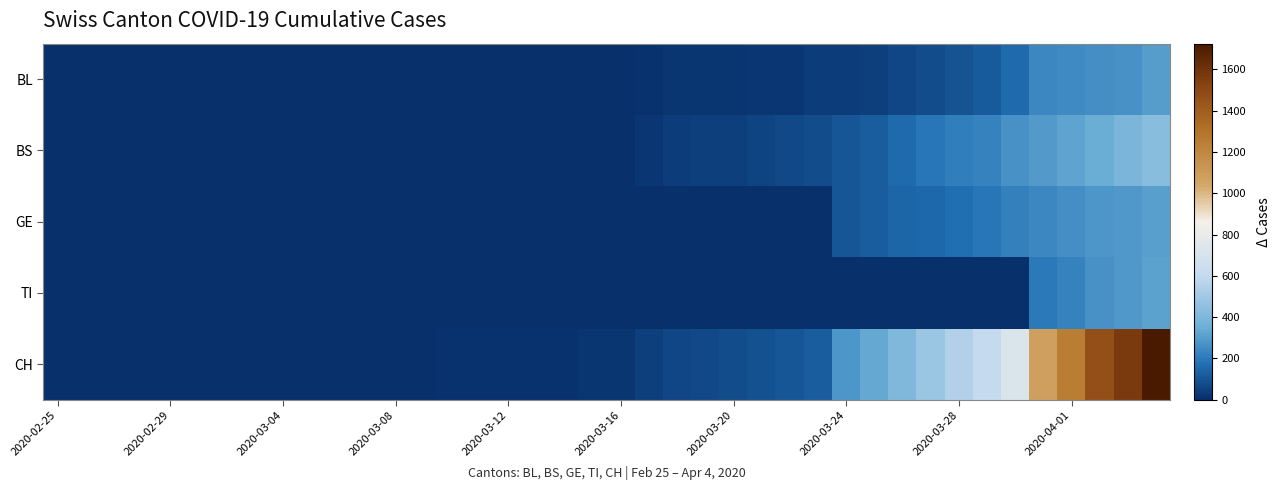

Reading left to right, transcribe all the data shown in this chart.

BL: 0	0	0	0	0	0	0	0	0	0	0	0	0	0	1	2	2	2	2	5	5	13	16	16	18	21	21	35	40	46	65	76	100	115	158	242	249	262	266	298
BS: 0	0	0	0	0	0	0	0	0	0	0	0	0	0	4	4	4	4	4	0	4	25	36	44	46	57	73	78	105	128	155	191	211	228	263	292	323	350	397	434
GE: 0	0	0	0	0	0	0	0	0	0	0	0	0	0	0	0	0	0	0	0	0	0	0	0	0	0	0	0	103	122	144	153	175	193	216	241	260	283	284	305
TI: 0	0	0	0	0	0	0	0	0	0	0	0	0	0	0	0	0	0	0	0	0	0	0	0	0	0	0	0	0	0	0	0	0	0	0	202	229	263	287	314
CH: 0	0	0	0	0	0	0	0	0	0	1	1	1	3	7	11	12	12	12	15	16	46	64	72	76	90	106	126	278	332	411	480	550	600	715	1082	1253	1464	1570	1725